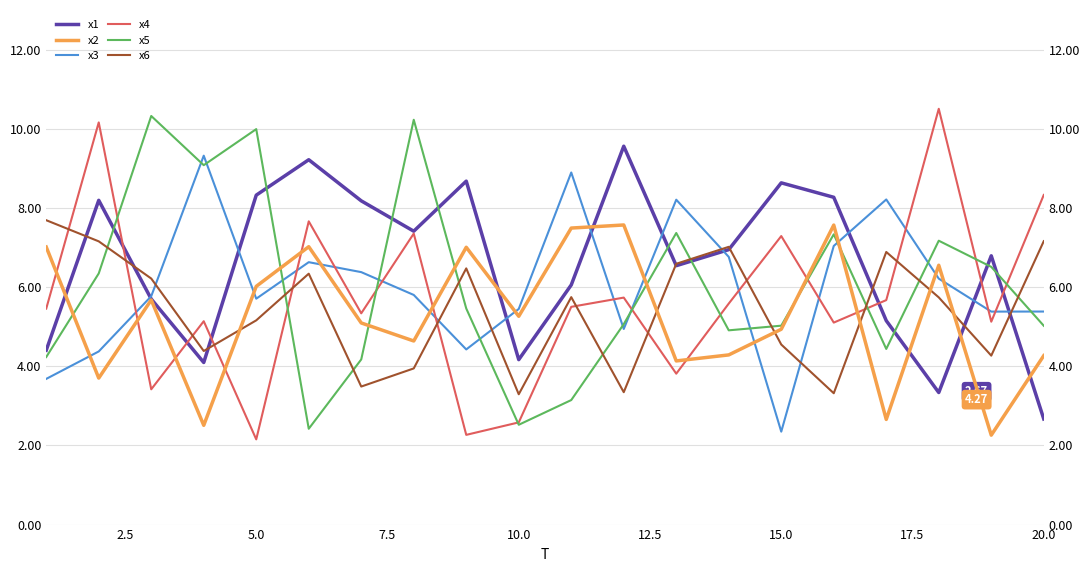

True or false: x6 and x3 cross at least once.

True